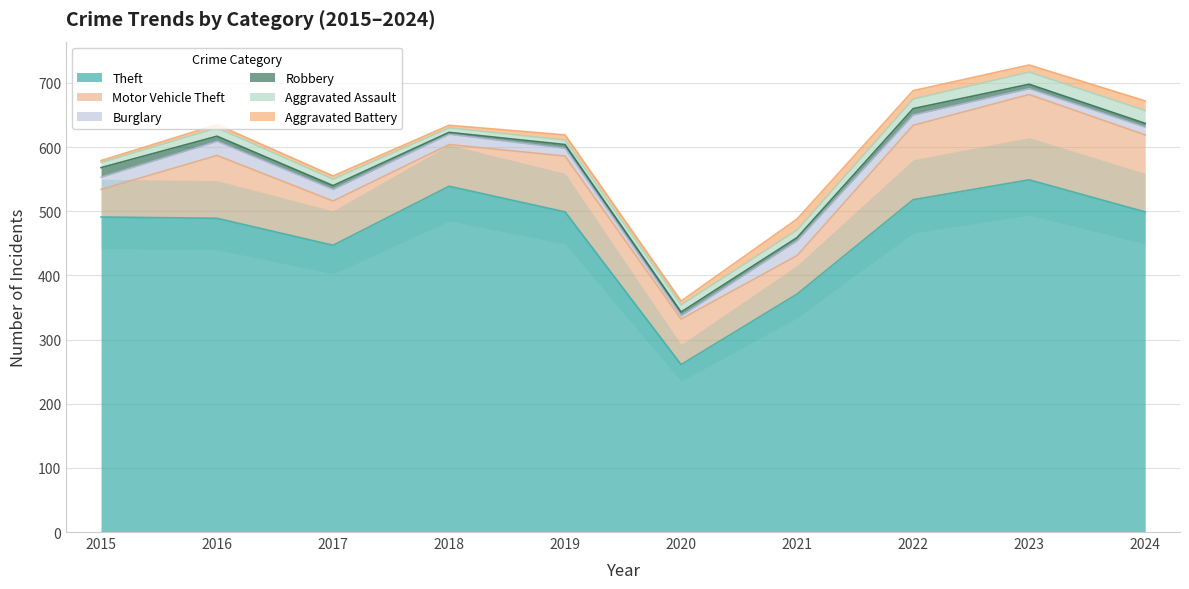

How many values in the Aggravated Battery series exceed 8?

4